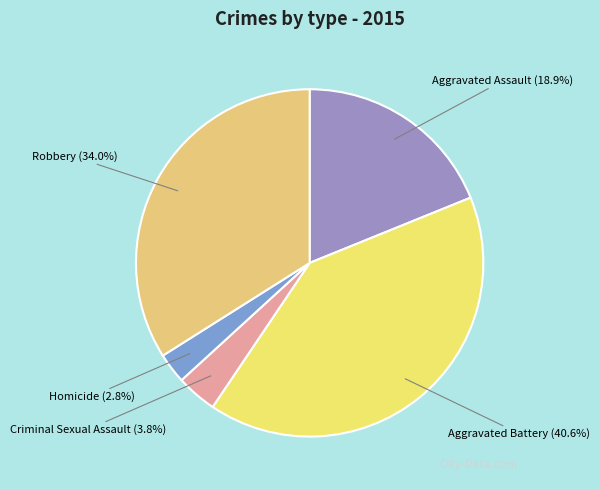

What percentage is NOT represented by Aggravated Assault?

81.1%